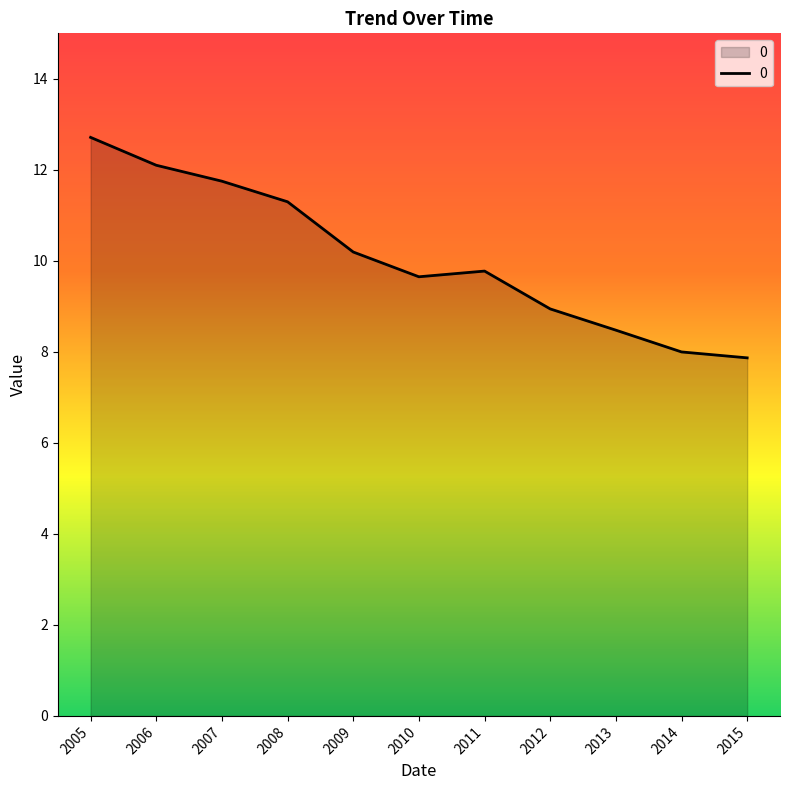

Between 2011 and 2012, which is larger?

2011